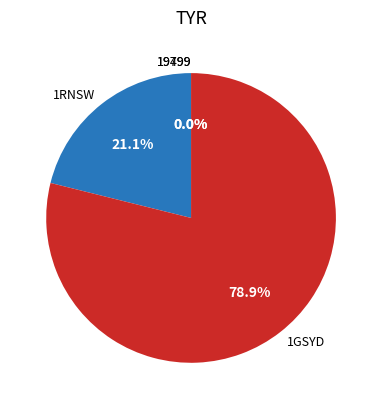

Which slice is the largest?

1GSYD